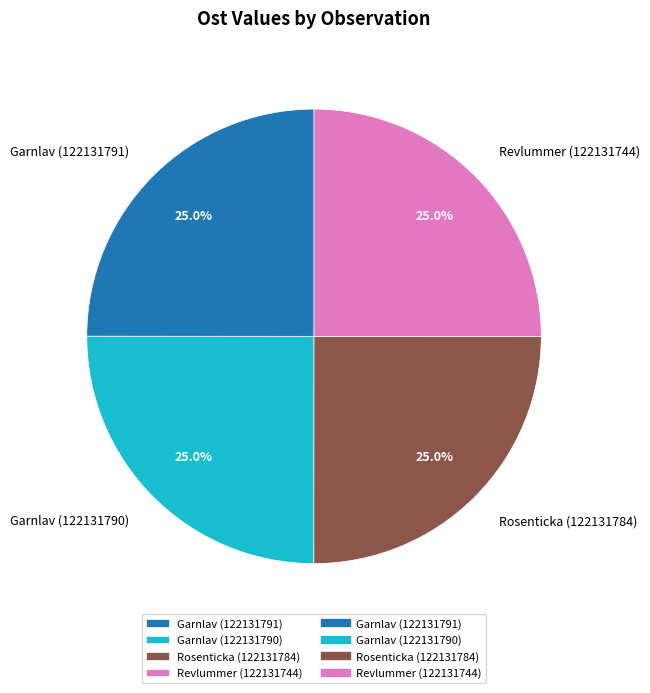

True or false: Revlummer (122131744) accounts for 31% of the total.

False